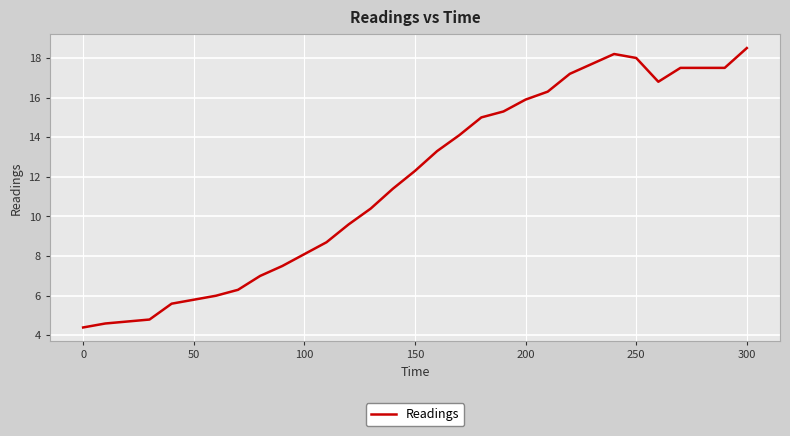

Reading left to right, transcribe all the data shown in this chart.

4.4	4.6	4.7	4.8	5.6	5.8	6.0	6.3	7.0	7.5	8.1	8.7	9.6	10.4	11.4	12.3	13.3	14.1	15.0	15.3	15.9	16.3	17.2	17.7	18.2	18.0	16.8	17.5	17.5	17.5	18.5